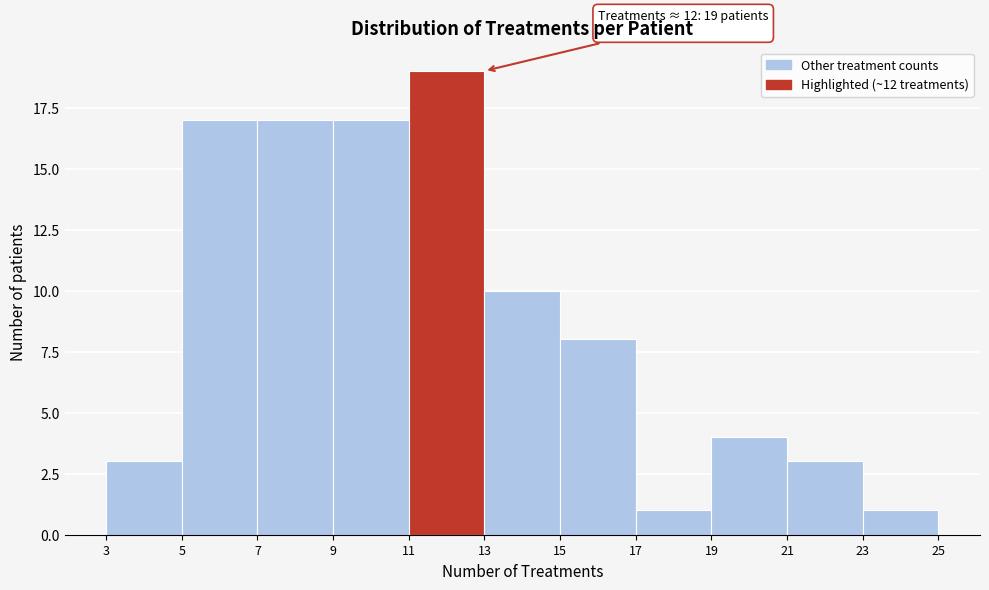

Which range on the x-axis has the tallest bar?

11 to 13